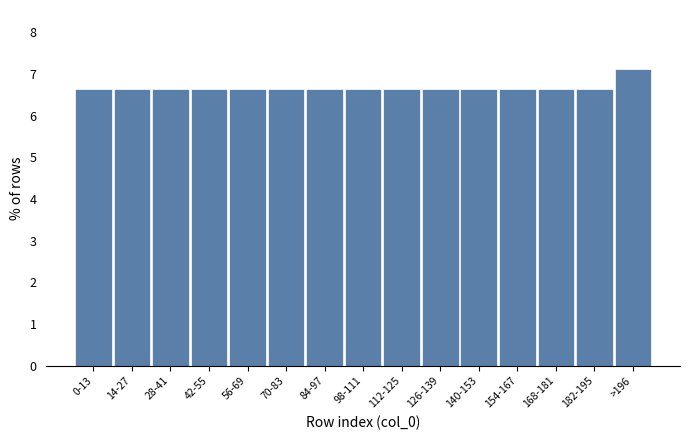

Reading right to left, list all the values displayed in this chart.

>196=7.1	182-195=6.6	168-181=6.6	154-167=6.6	140-153=6.6	126-139=6.6	112-125=6.6	98-111=6.6	84-97=6.6	70-83=6.6	56-69=6.6	42-55=6.6	28-41=6.6	14-27=6.6	0-13=6.6